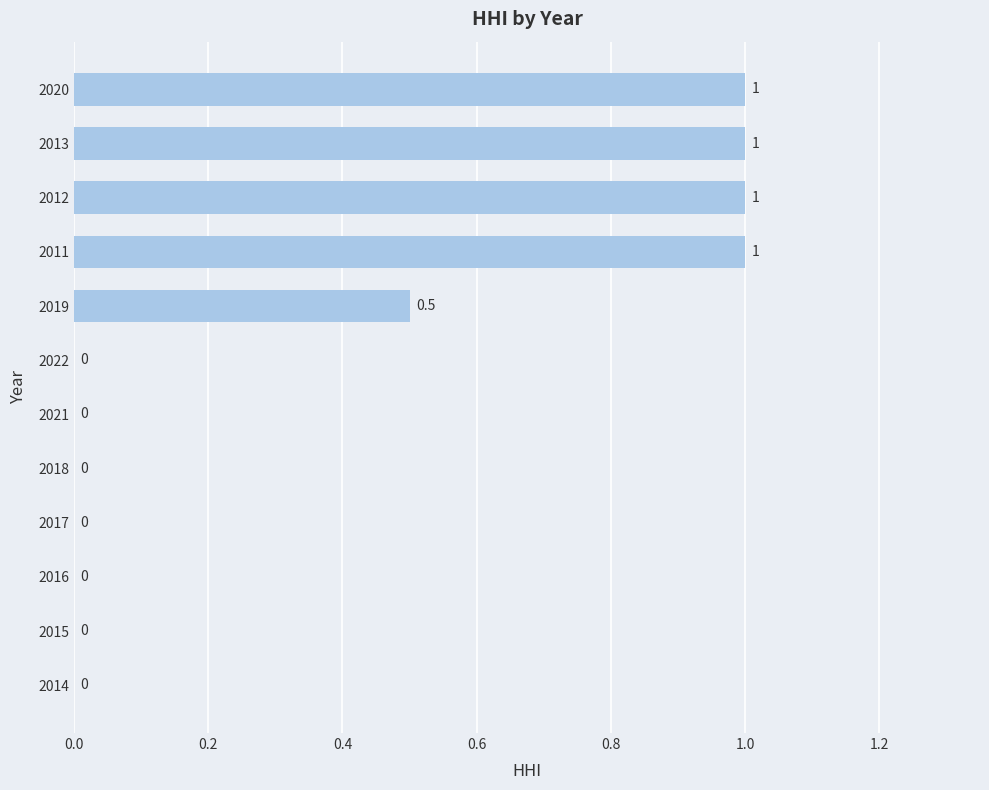

Is it true that the value at 2012 is 0.4?

False